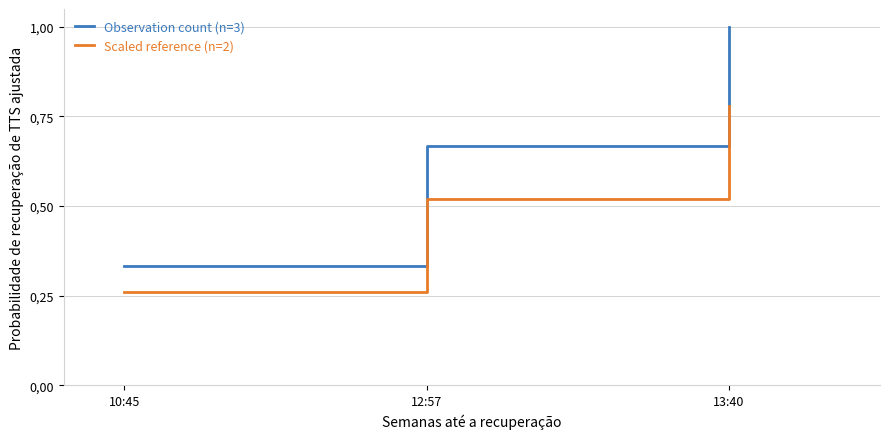

Is this an area chart (filled region under the line)?

No